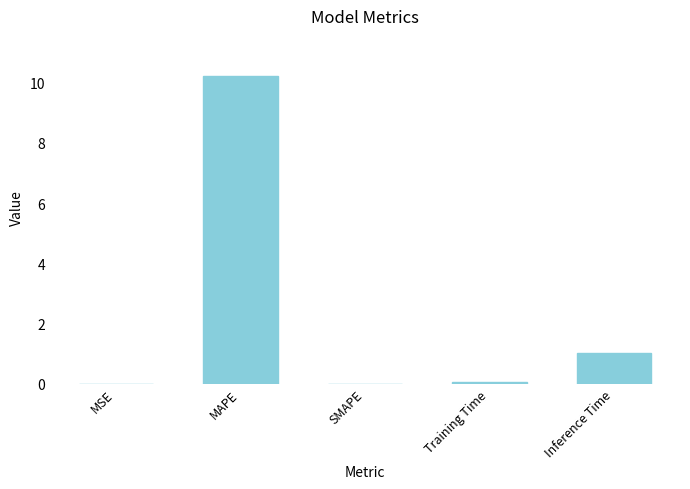

Which category has the highest value across all series?

MAPE